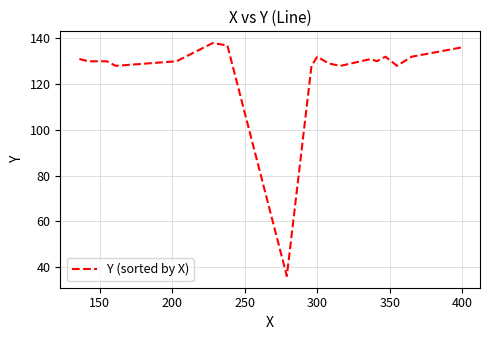

What is the average value?

127